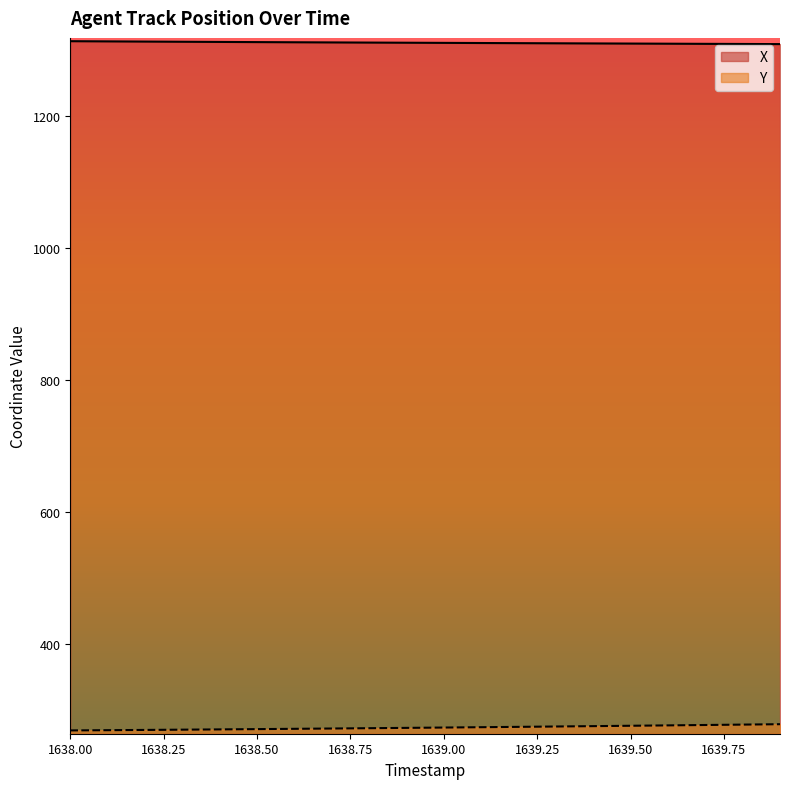

Where is X nearest to the value 1311?

1639.0